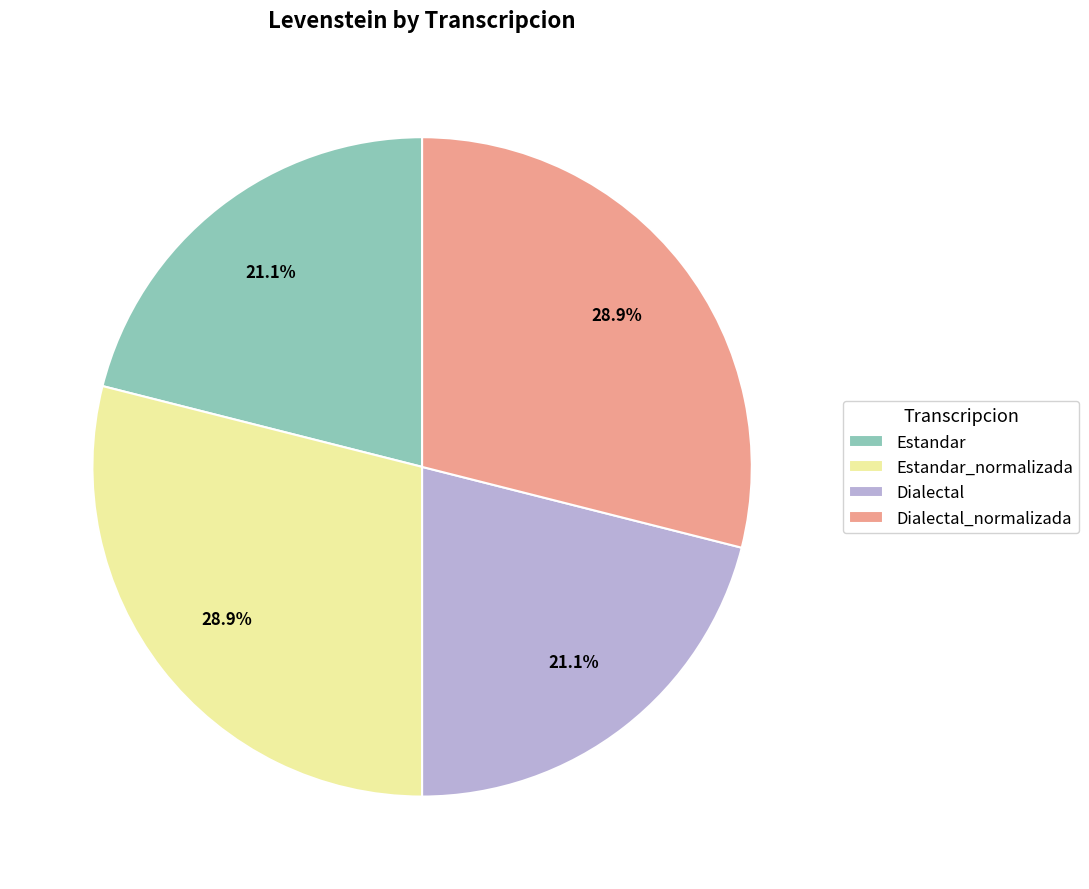

Combined, what portion of the pie is Estandar_normalizada and Estandar?

50.0%